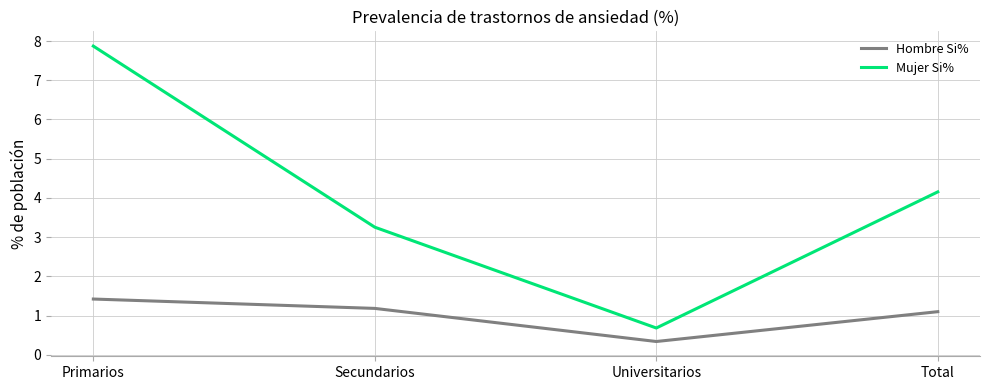

Read the Hombre Si% value at Primarios.

1.4